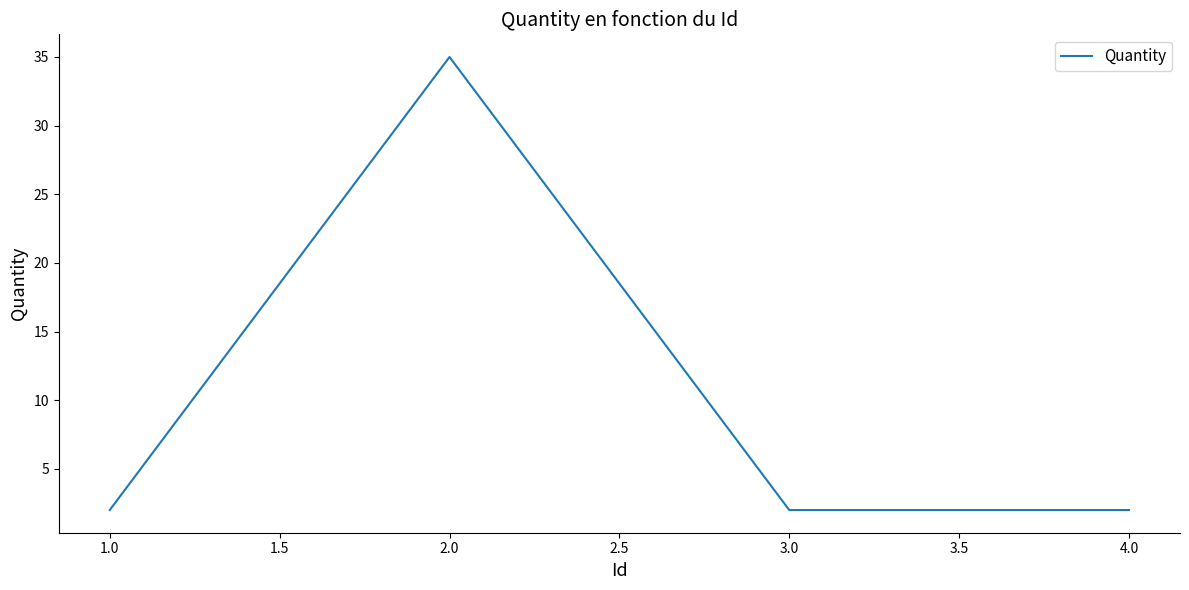

How many categories are shown in the chart?

4